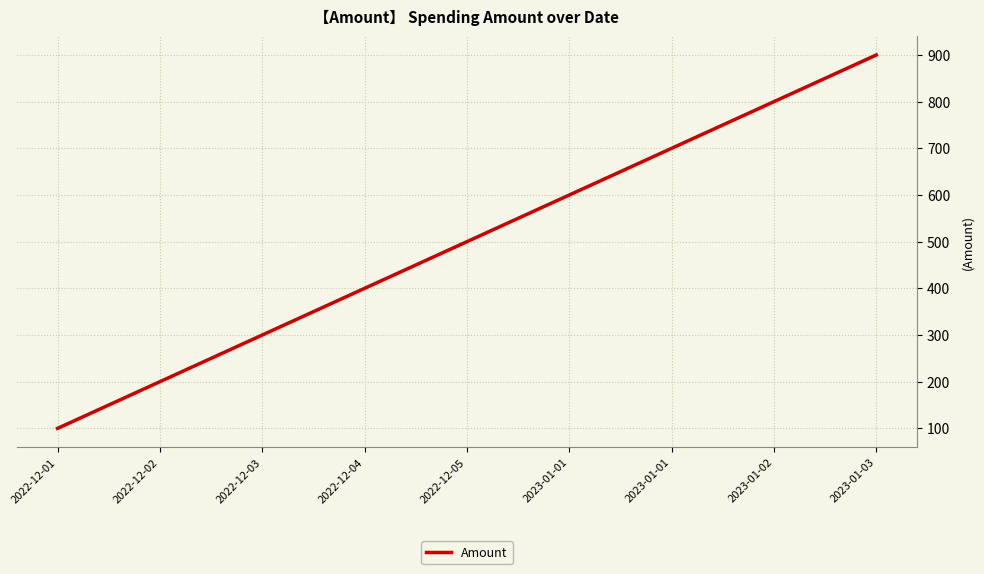

Reading left to right, extract all data points from this chart.

2022-12-01=100	2022-12-02=200	2022-12-03=300	2022-12-04=400	2022-12-05=500	2023-01-01=600	2023-01-01=700	2023-01-02=800	2023-01-03=900